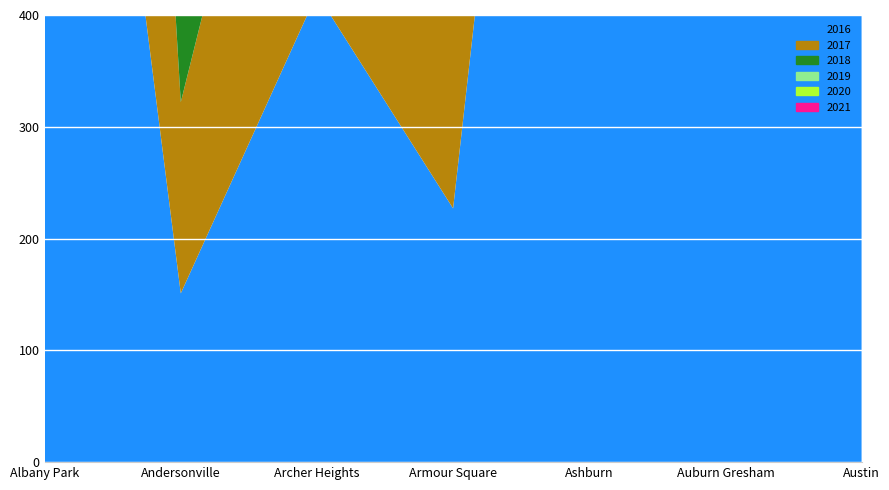

Reading left to right, extract all data points from this chart.

2017: 1251	171	391	251	1053	2973	5095
2019: 968	166	368	249	872	2701	5008
2021: 767	123	303	193	628	2237	3971
2018: 1117	183	374	248	924	2787	5162
2020: 870	147	303	169	686	2213	4578
2016: 1110	151	419	227	1308	3071	5481